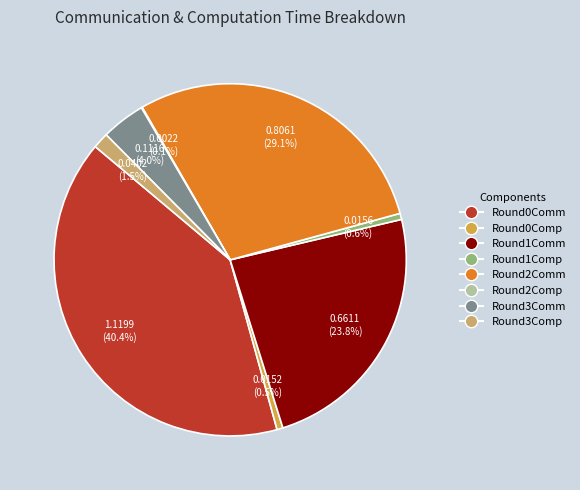

Does any single category account for the majority?

No